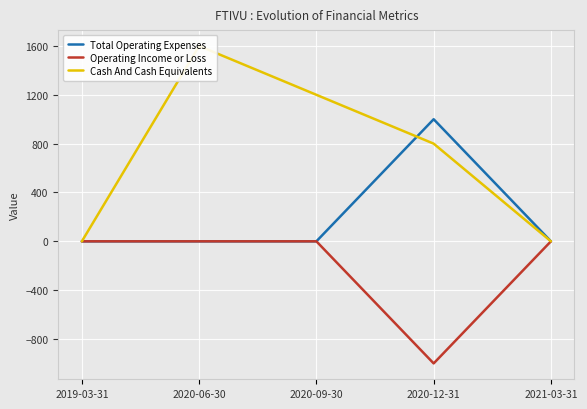

Is it true that Cash And Cash Equivalents equals 0 at 2019-03-31?

True